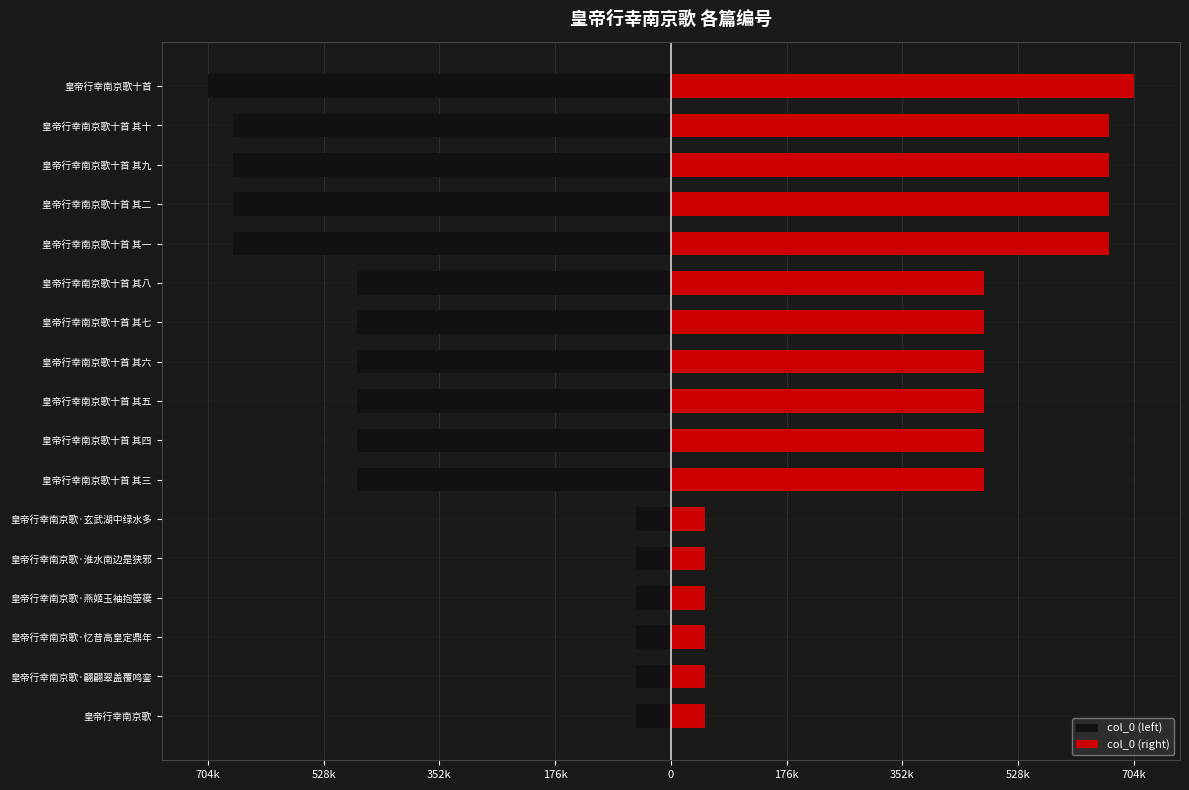

How many bars are there in total?

34